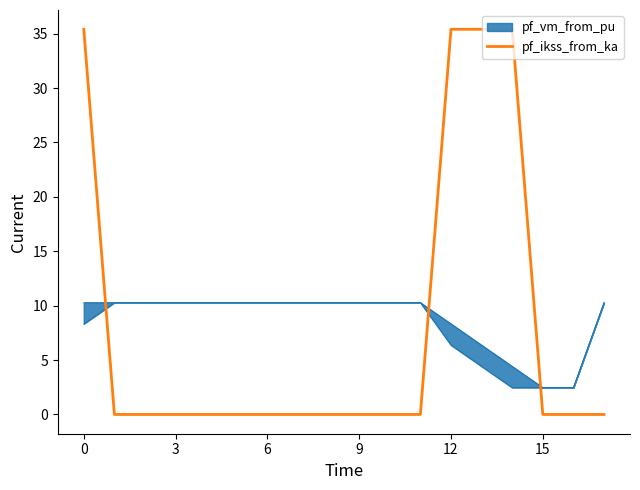

Is it true that the value at 7 is 21.7?

False